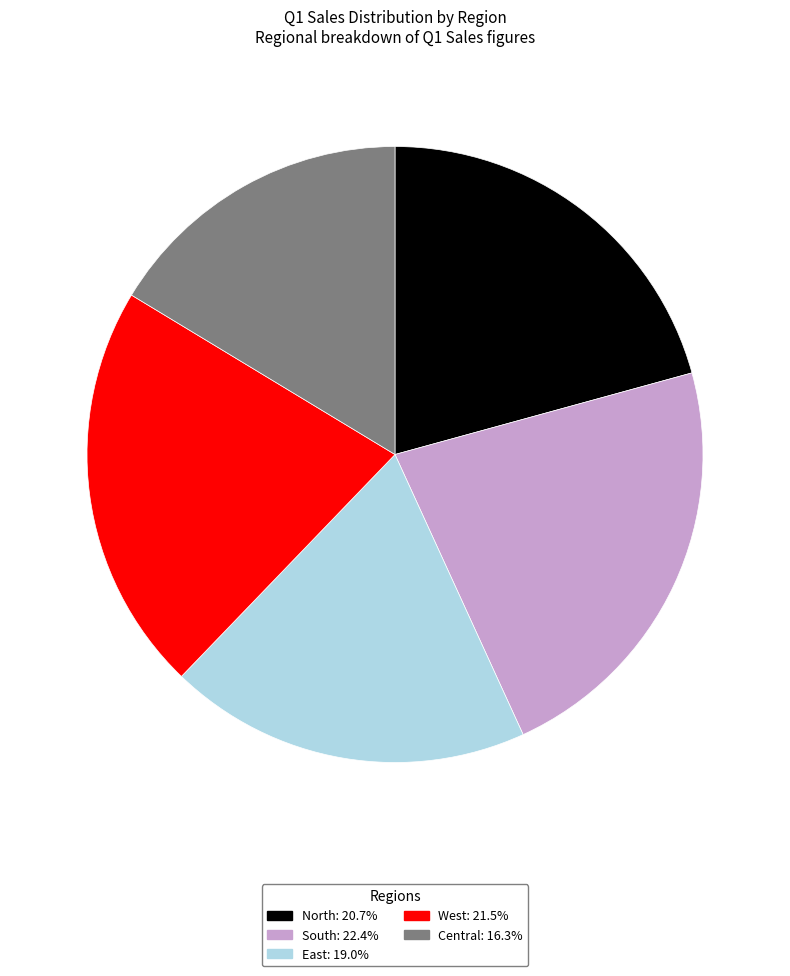

Rank the categories by value from lowest to highest.

Central, East, North, West, South